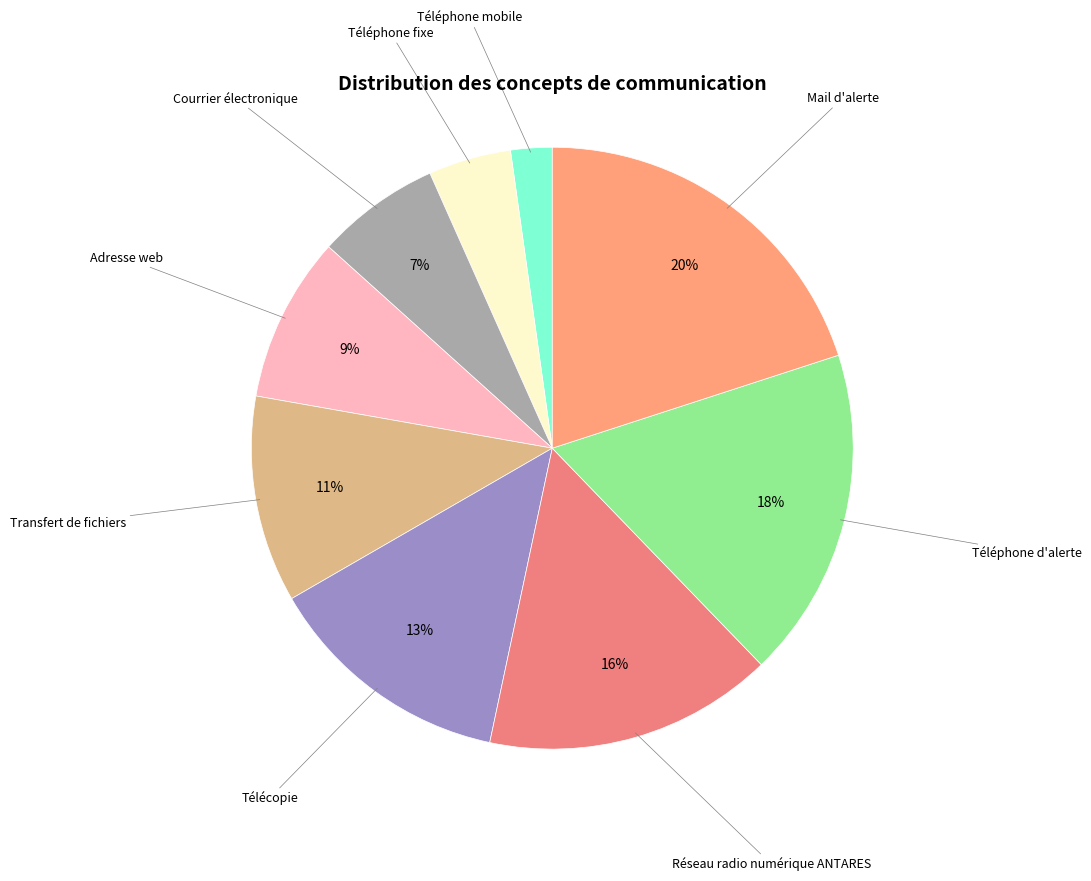

To the nearest percent, what percentage of the pie is Transfert de fichiers?

11%